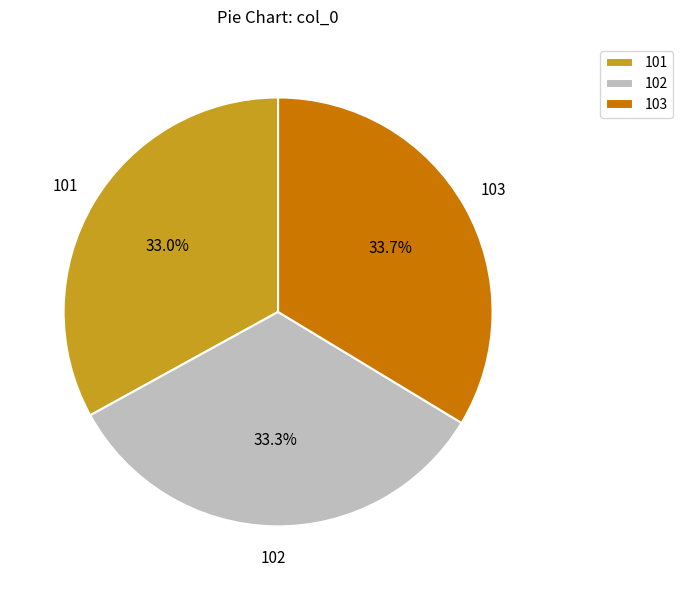

Does 102 account for over 50% of the chart?

No